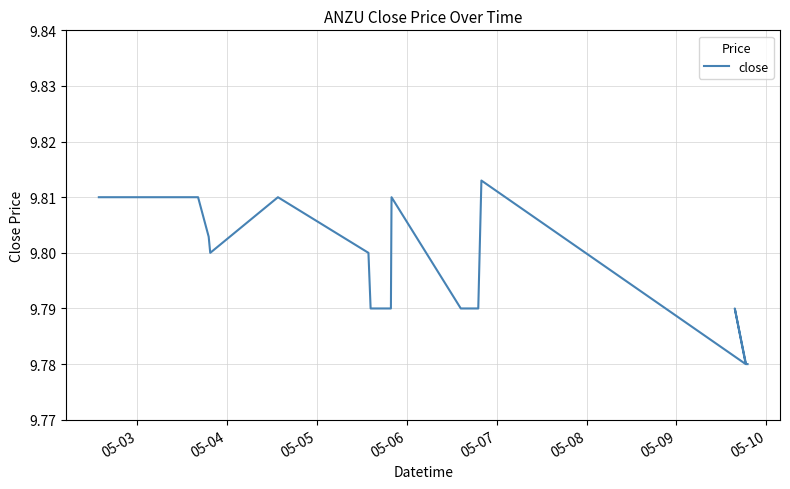

How many points are higher than both their immediate neighbors (excluding endpoints)?

4